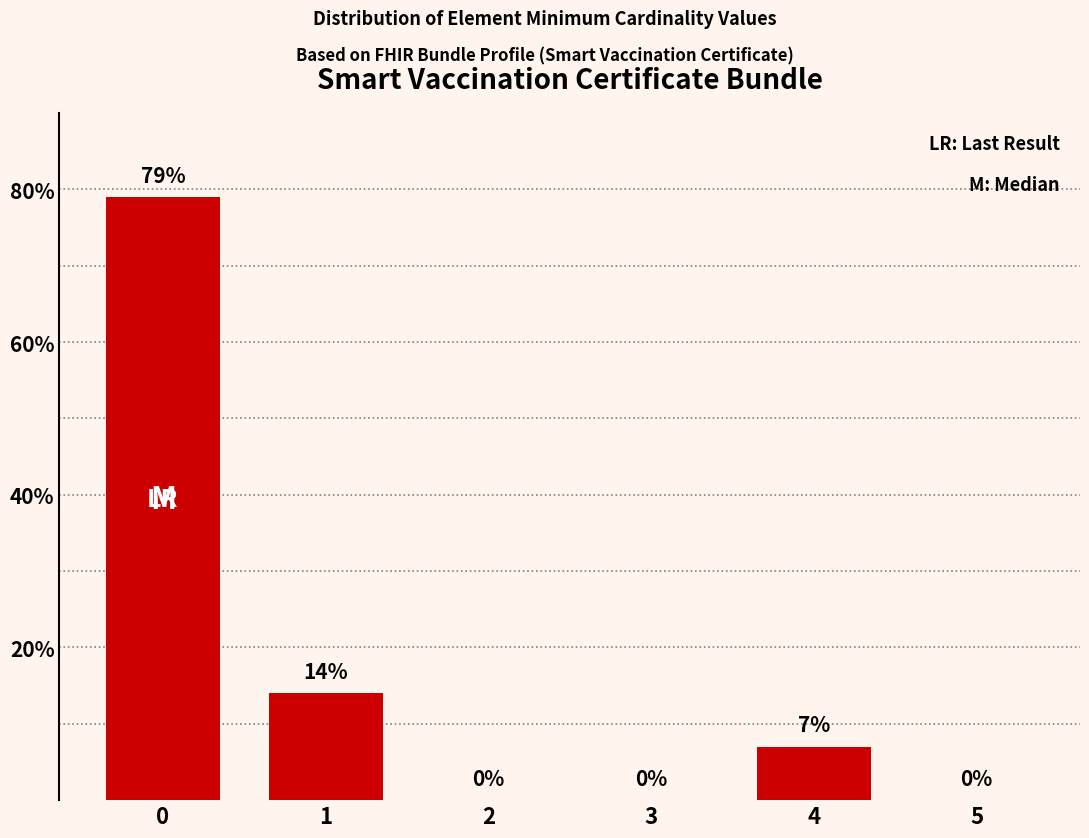

Is it true that the value at 1 is 6?

False